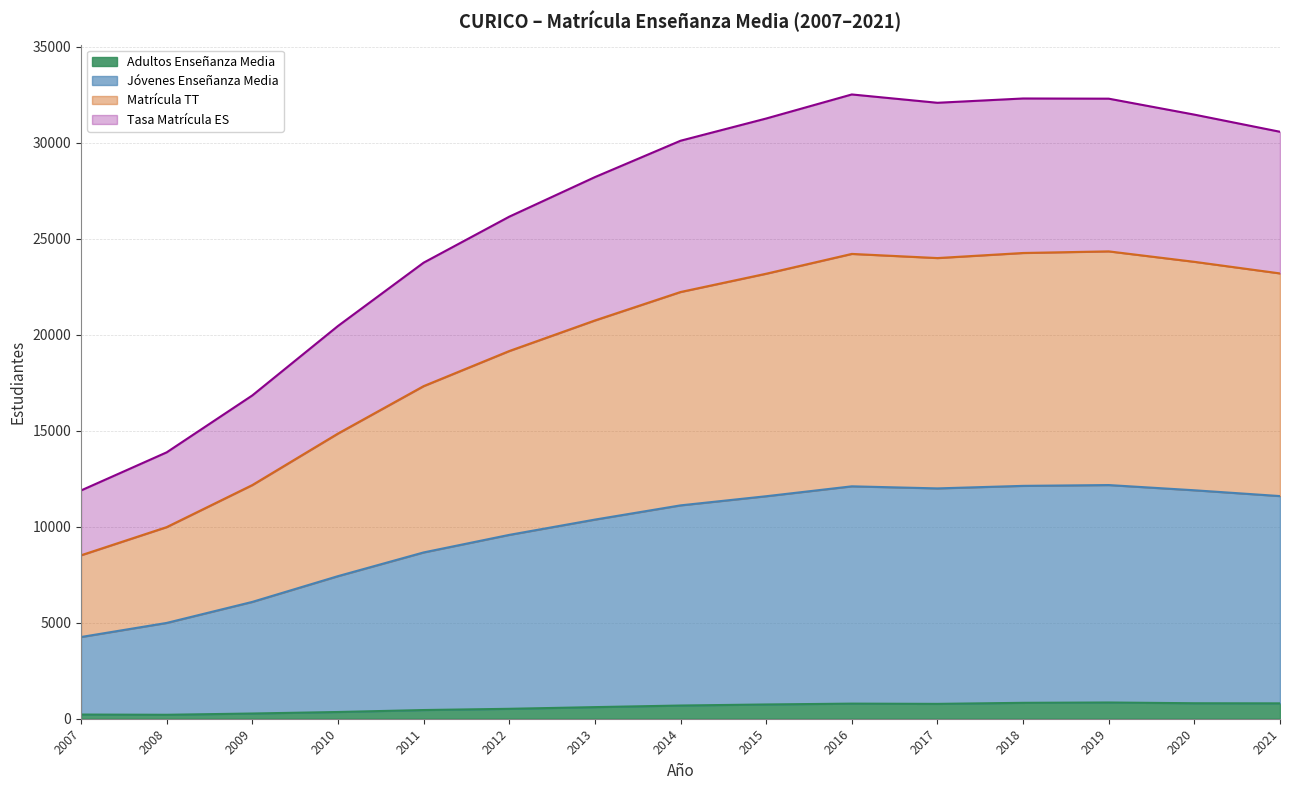

What is the total value across all series at 2007?

11888.9